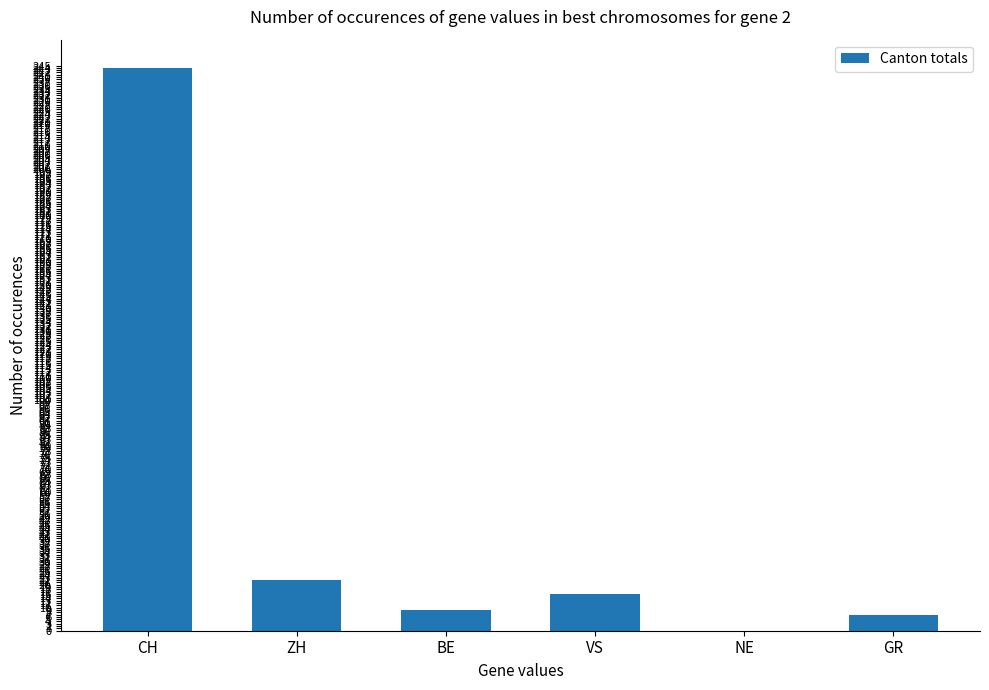

What is the sum of the values at GR and ZH?

29